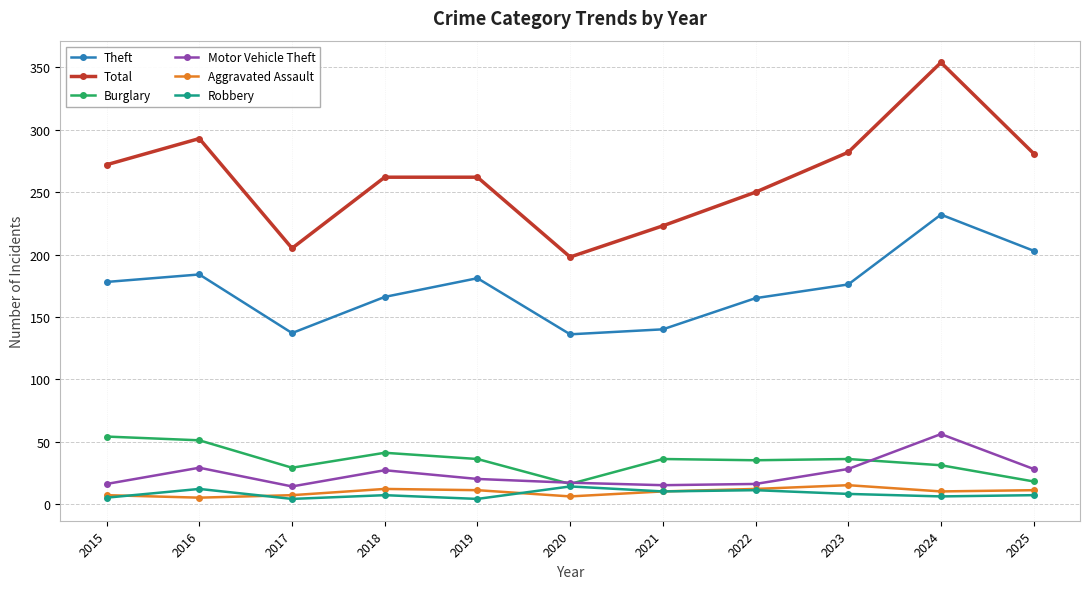

Where is the first local minimum for Motor Vehicle Theft?

2017